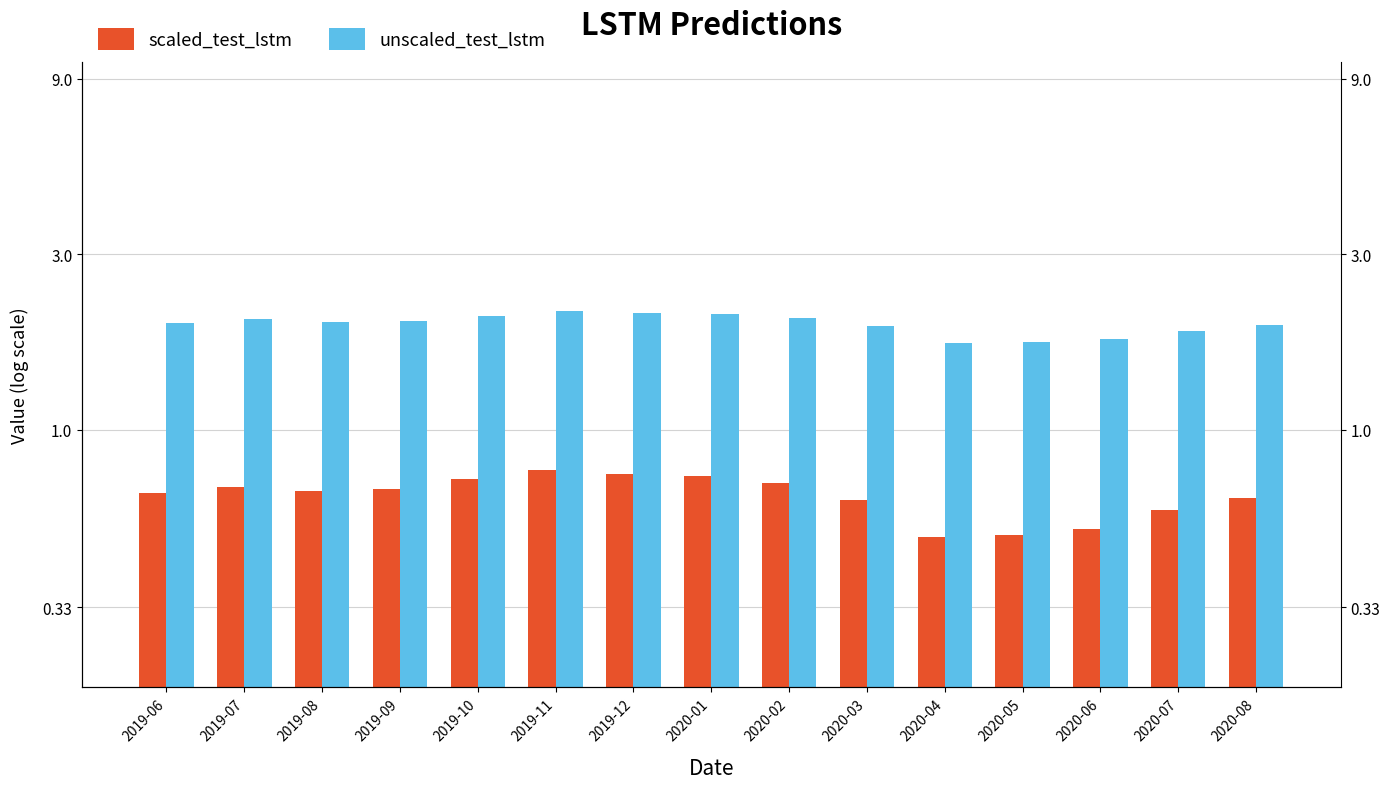

At how many categories does at least one series exceed 0?

15